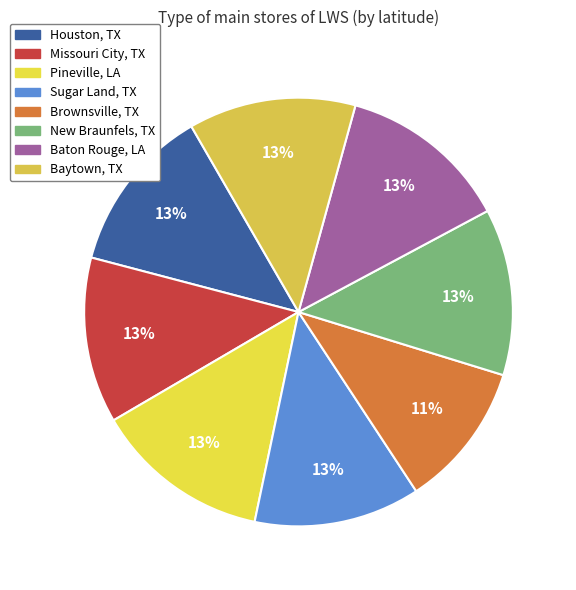

Approximately how many times larger is the value at Baytown, TX compared to Sugar Land, TX?

1.0